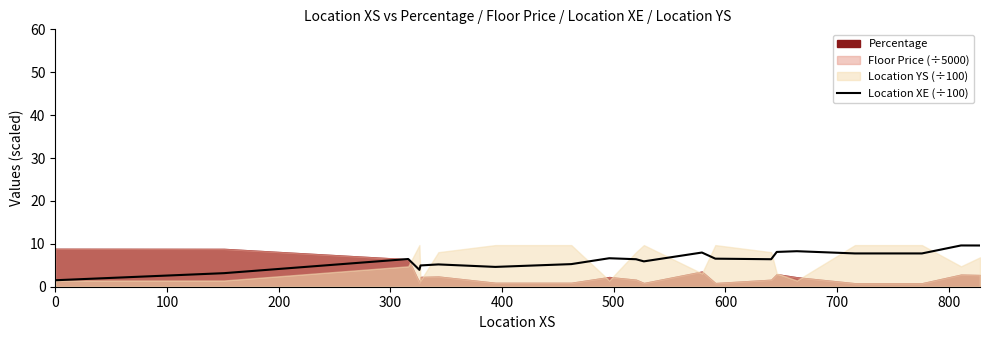

Does the chart display data point markers on the line(s)?

No